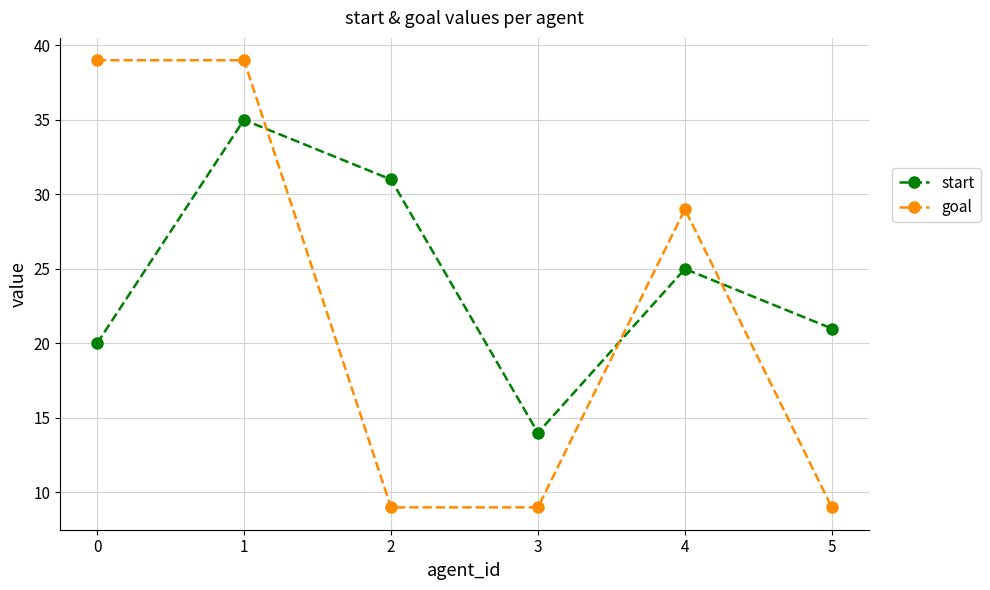

What is the maximum value for start?

35